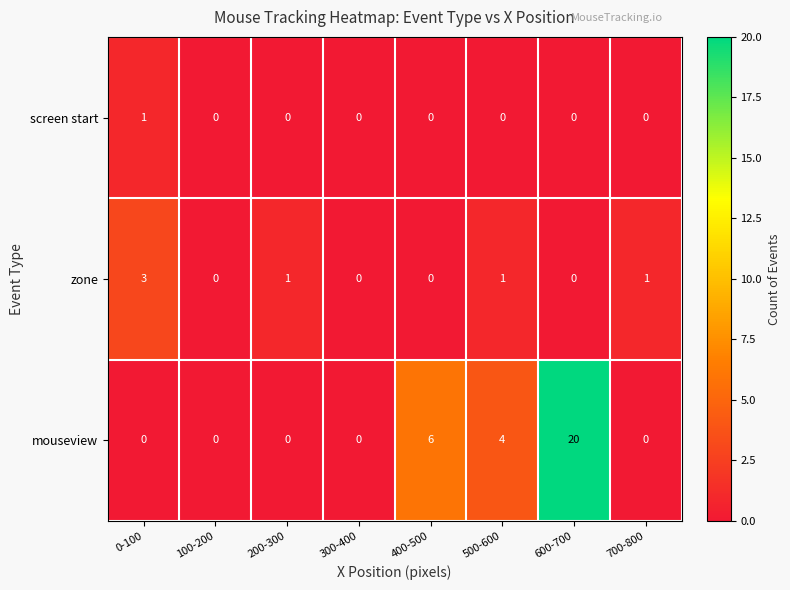

At which category is the sum across all series the highest?

600-700